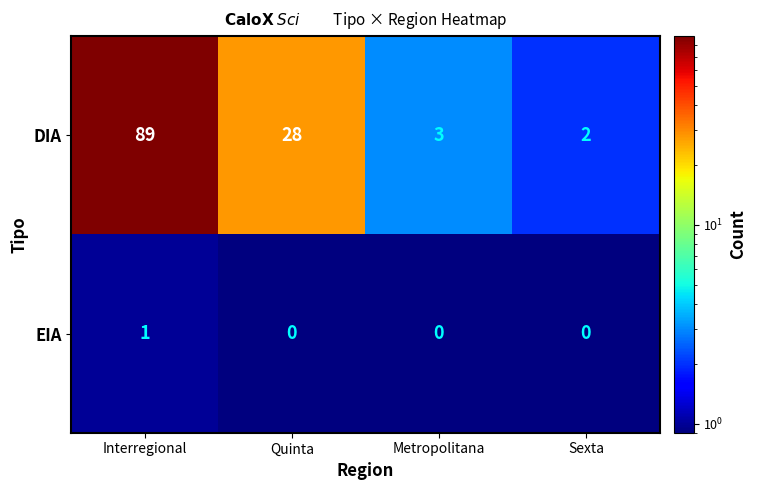

The value of DIA at Metropolitana is 4. True or false?

False